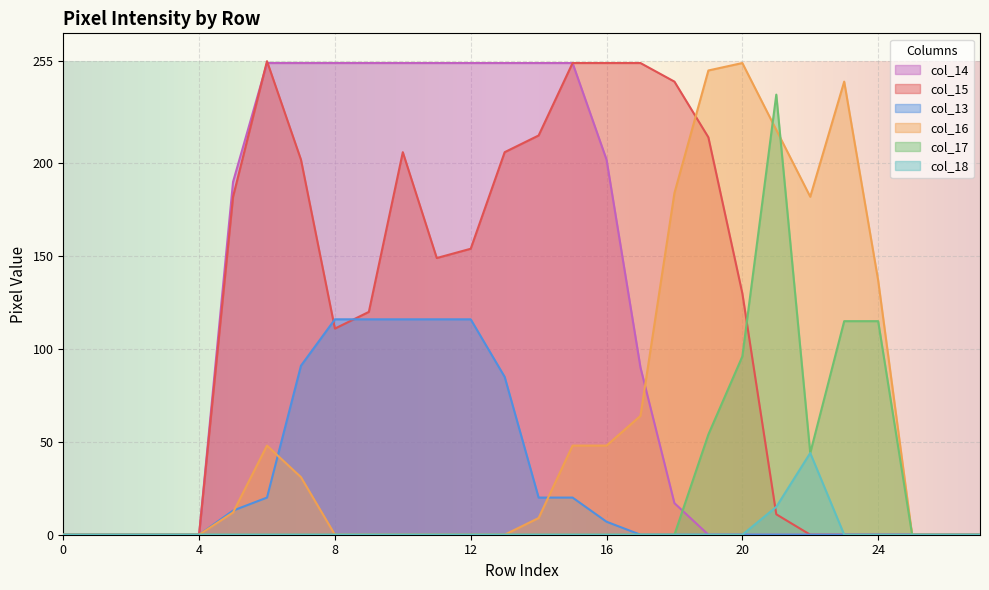

What is the difference between the maximum and minimum values in the col_13 series?

116